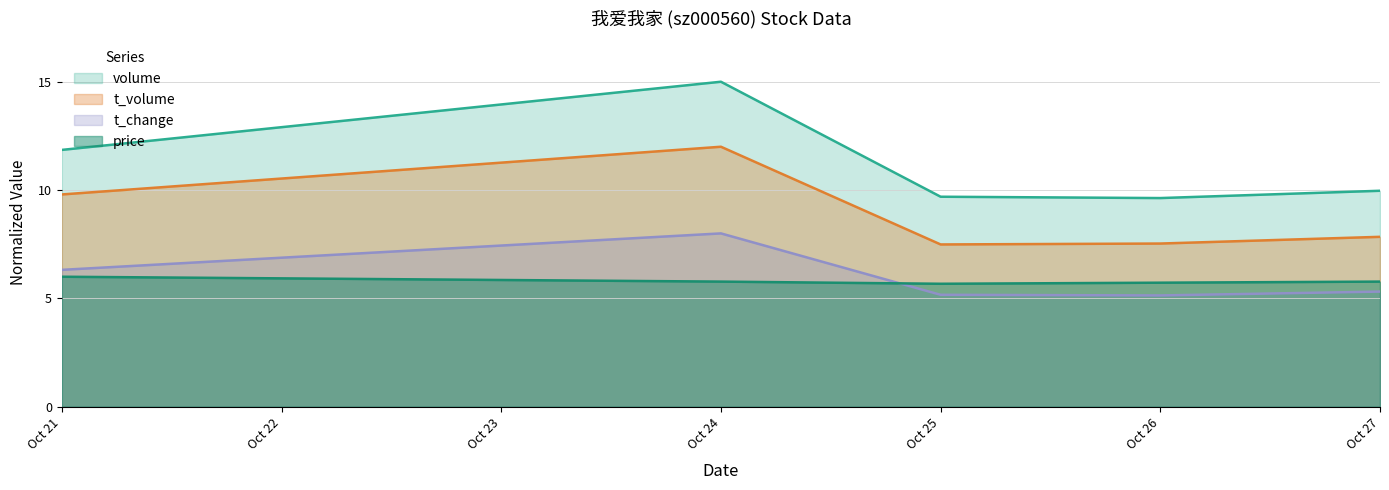

Is it true that price equals 8.5 at Oct 24?

False